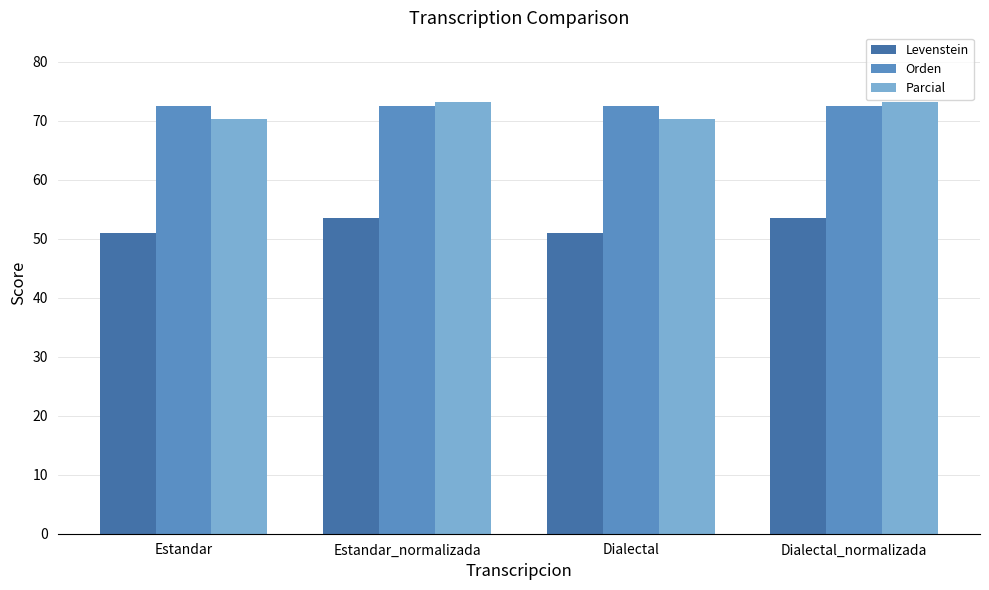

What is the difference between the second highest and second lowest values in the Parcial series?

2.9